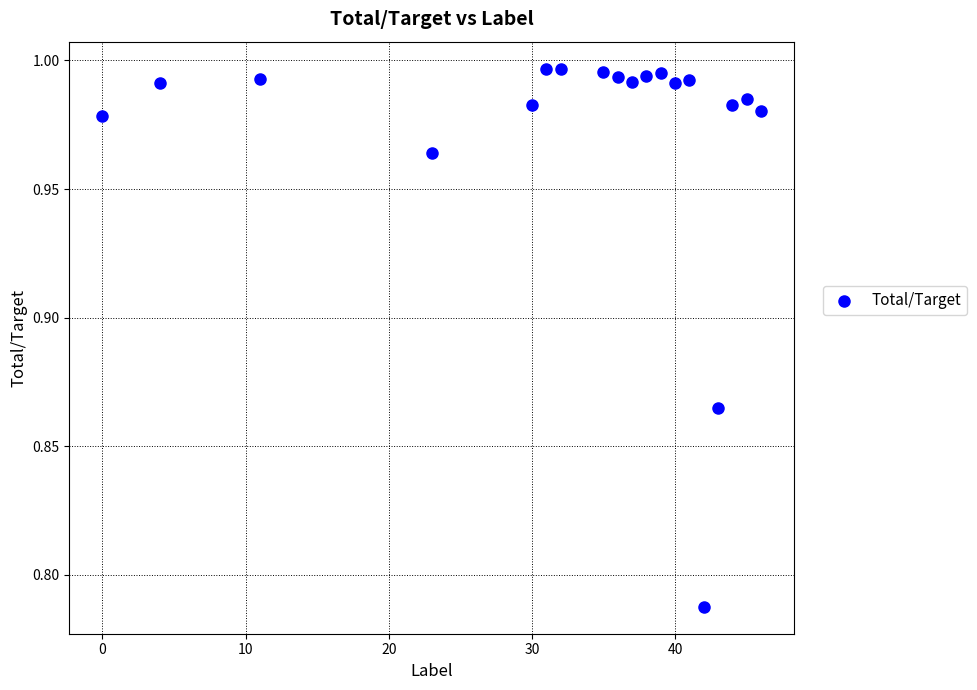

What is the range of X values (max minus min)?

46.0